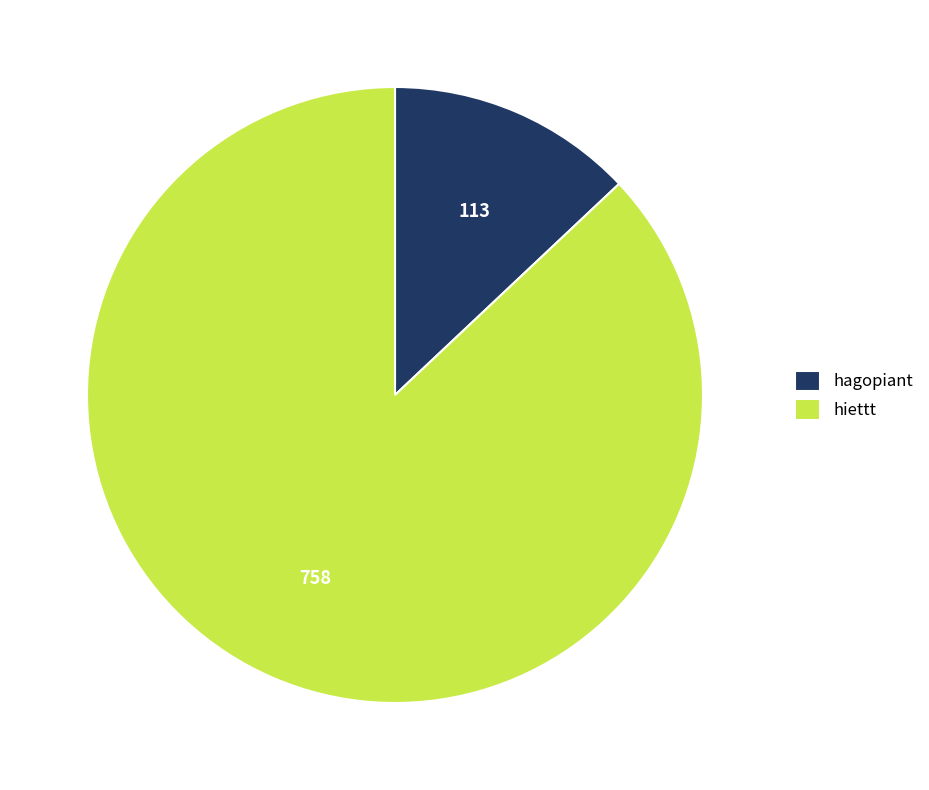

What is the majority slice?

hiettt